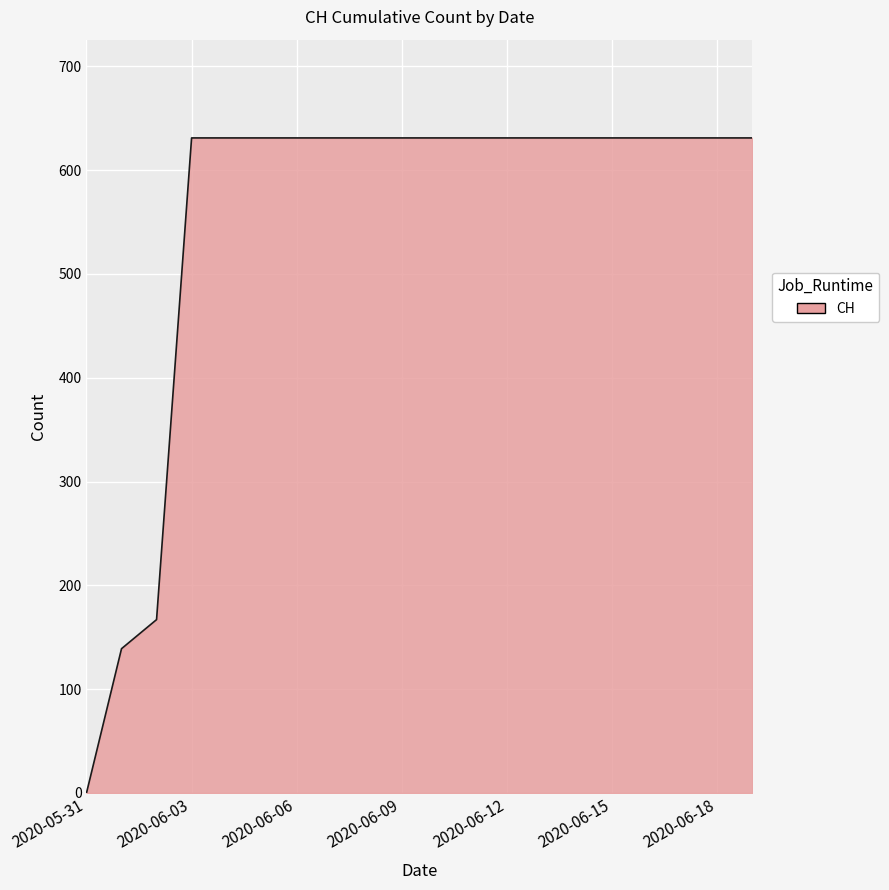

What is the difference between the maximum and minimum values?

631